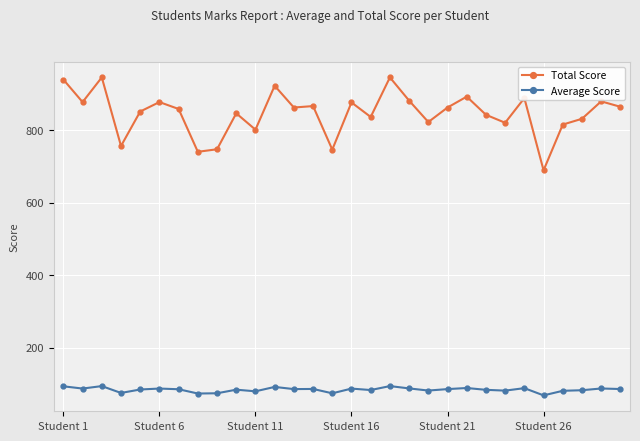

What is the sum of all Total Score values?

25375.0